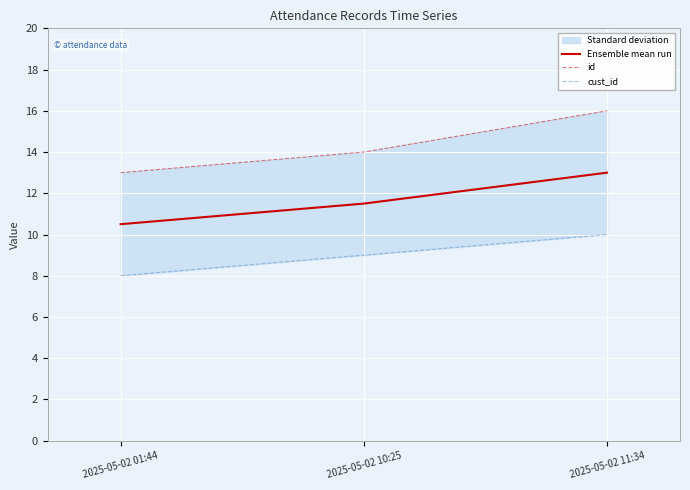

List the series in order of their overall mean, lowest first.

cust_id, Ensemble mean run, id